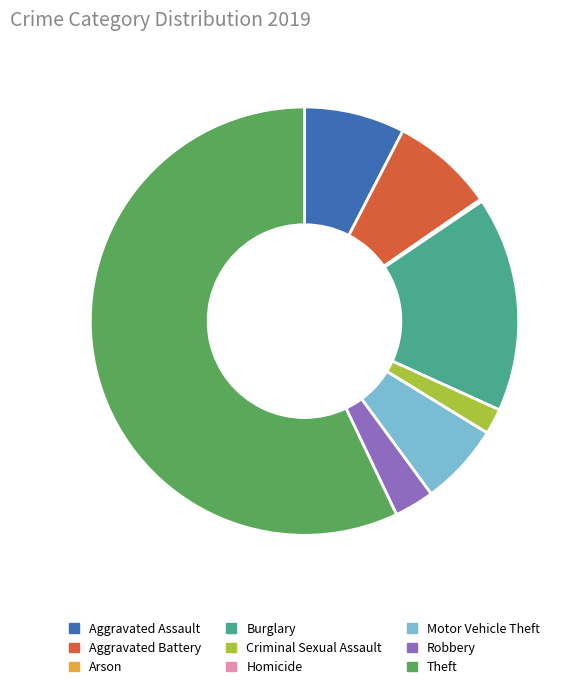

The Criminal Sexual Assault slice represents 17% of the pie. True or false?

False